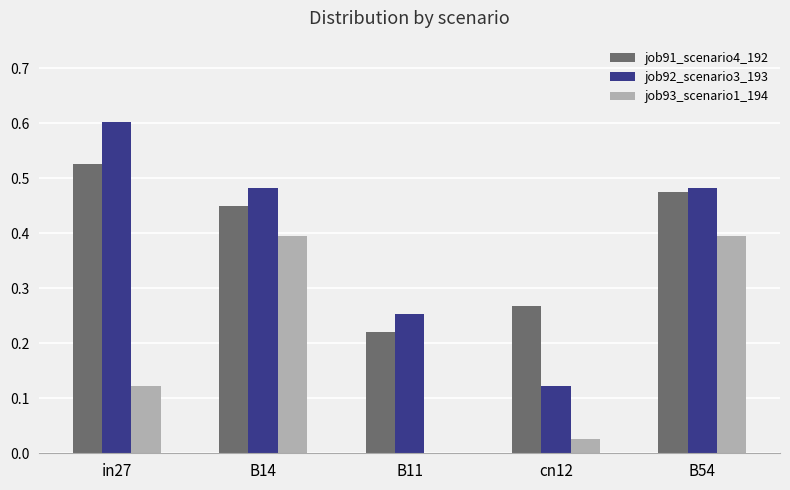

Is the value of job91_scenario4_192 at in27 greater than the value of job93_scenario1_194 at B11?

Yes